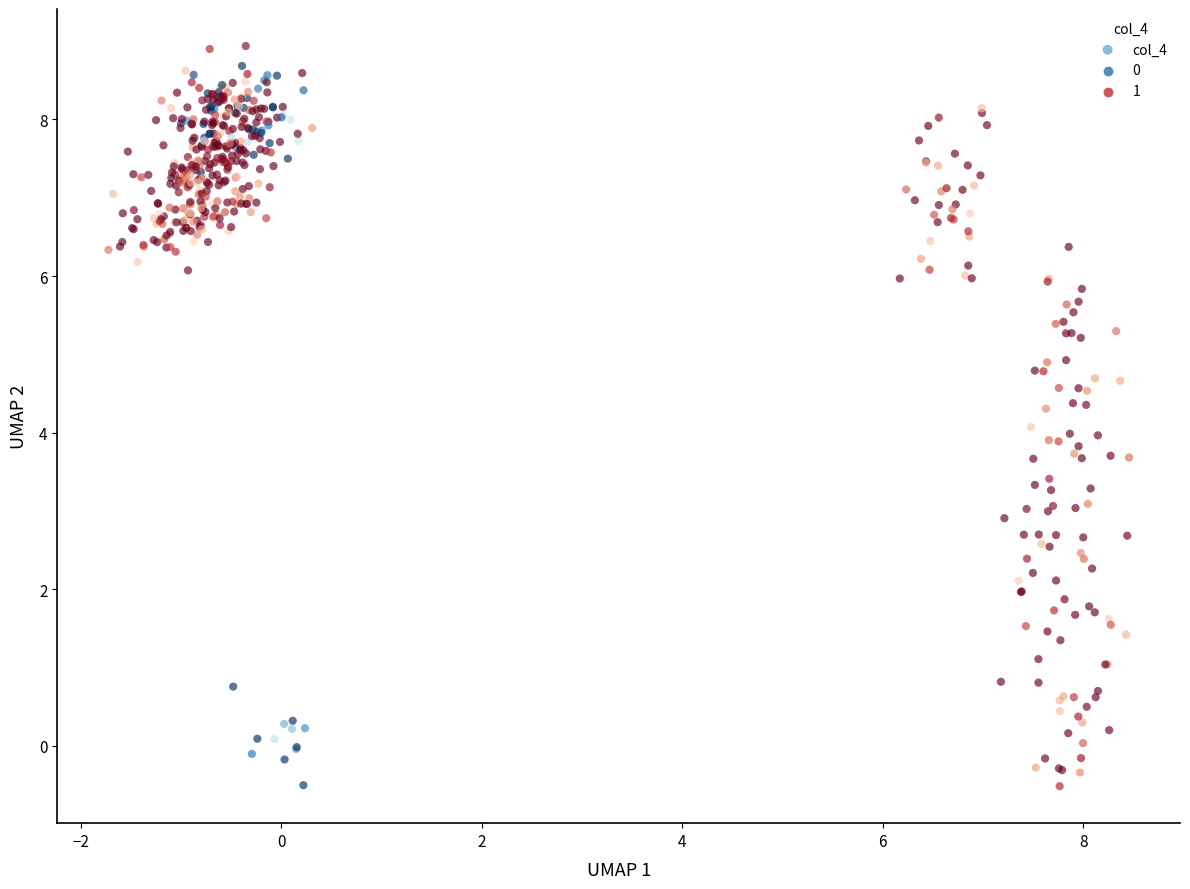

What is the range of Y values (max minus min)?

9.5